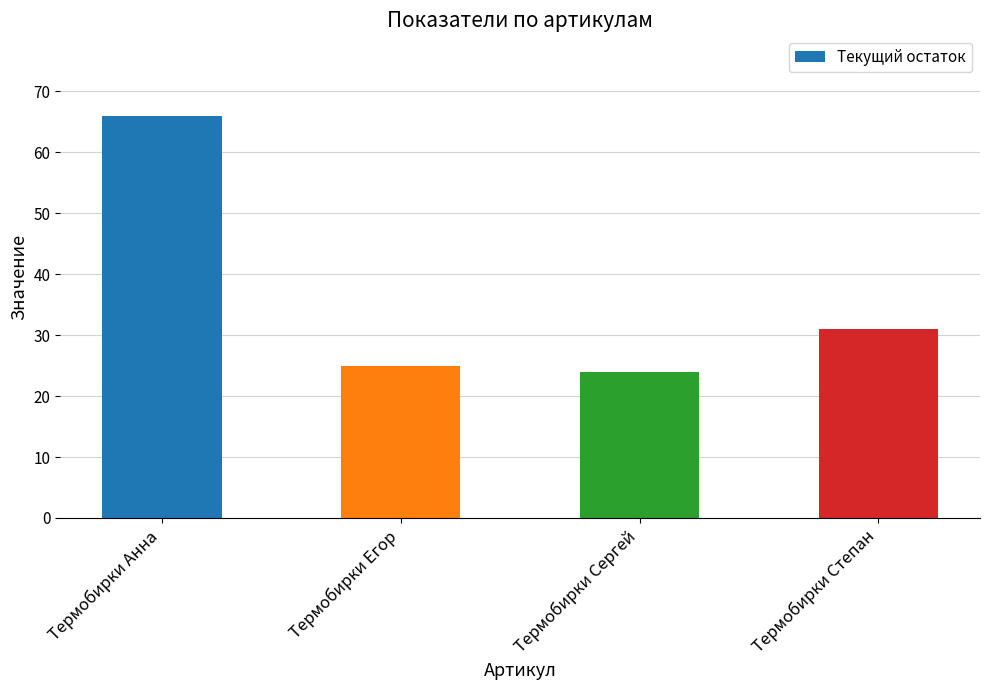

Reading left to right, transcribe all the data shown in this chart.

66	25	24	31